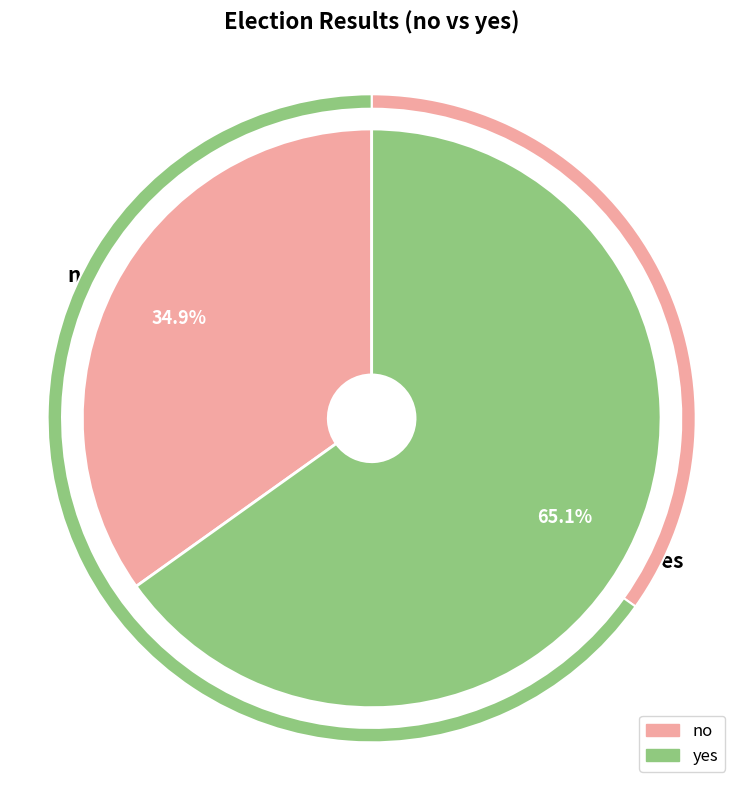

How many segments does this pie chart have?

2